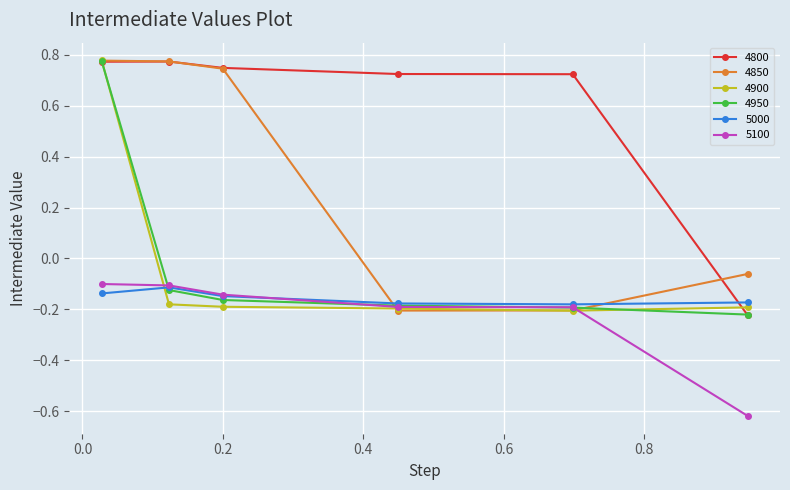

Does the chart have visible grid lines?

Yes